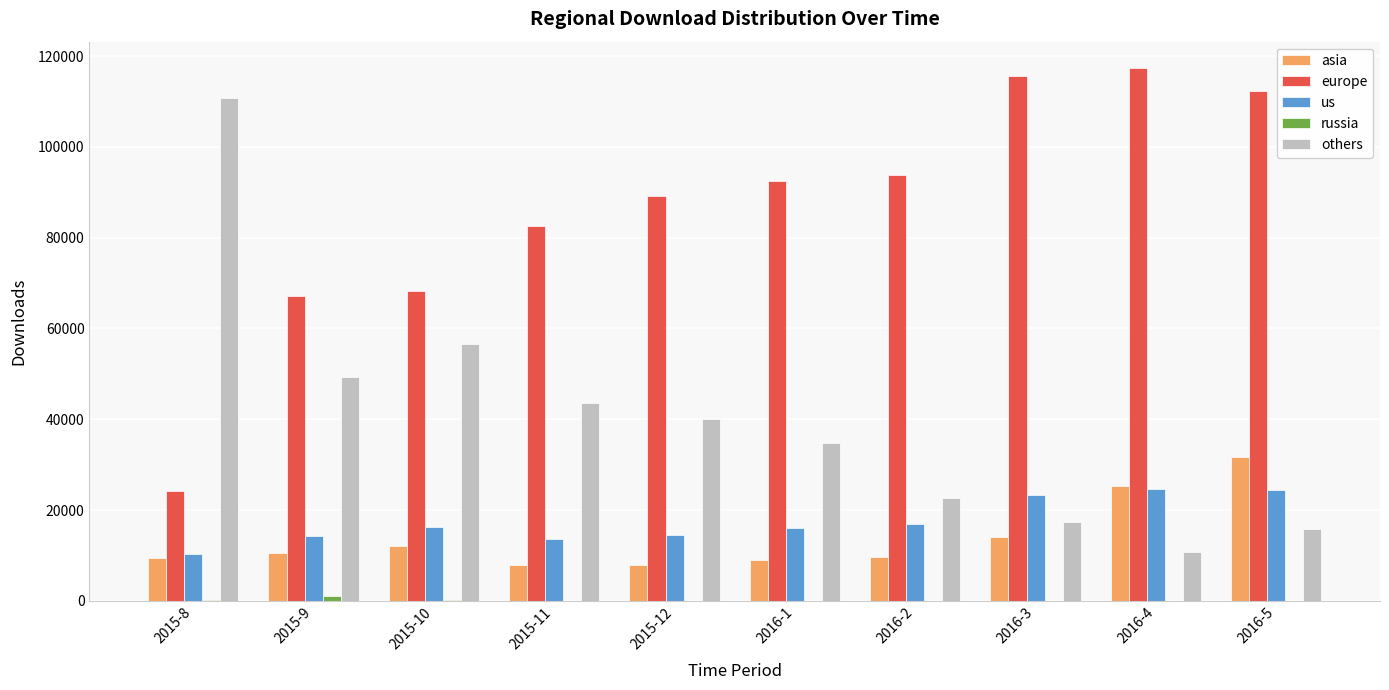

How many groups of bars are there?

10